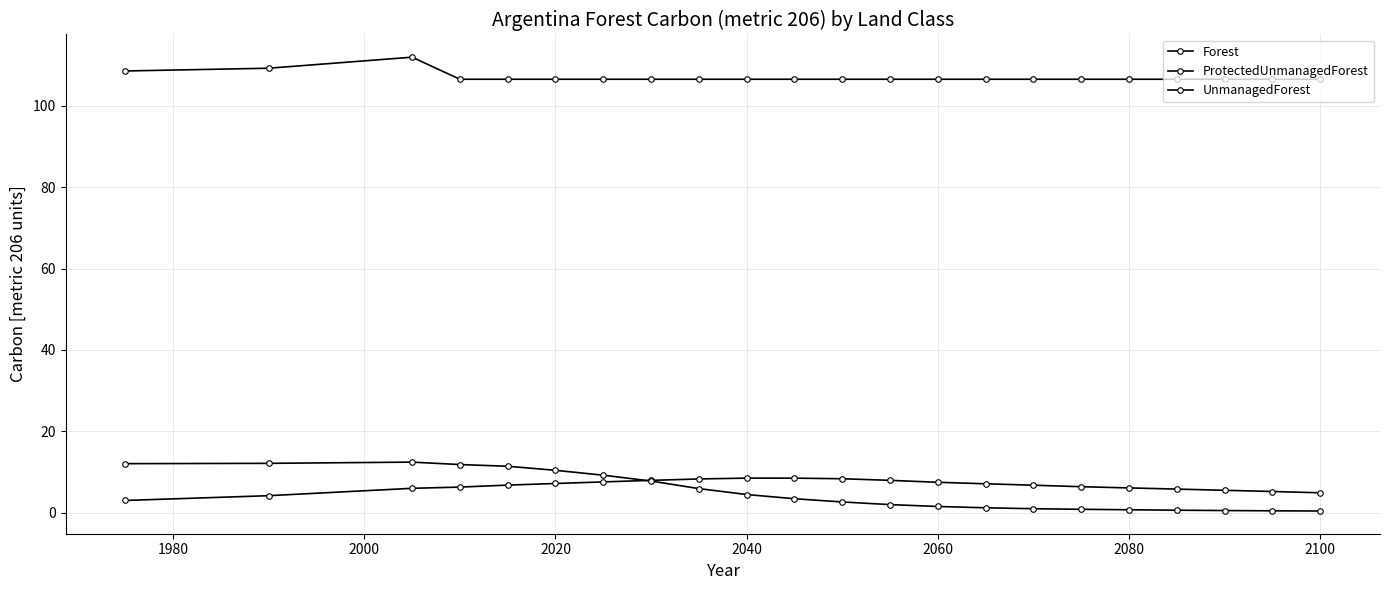

How many distinct data groups are displayed?

3